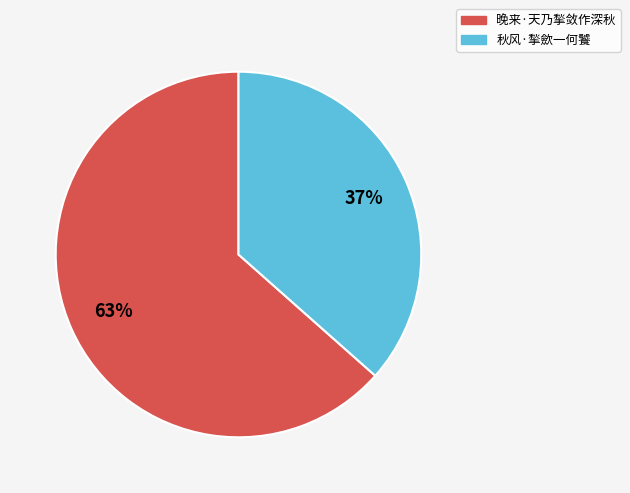

How many segments does this pie chart have?

2